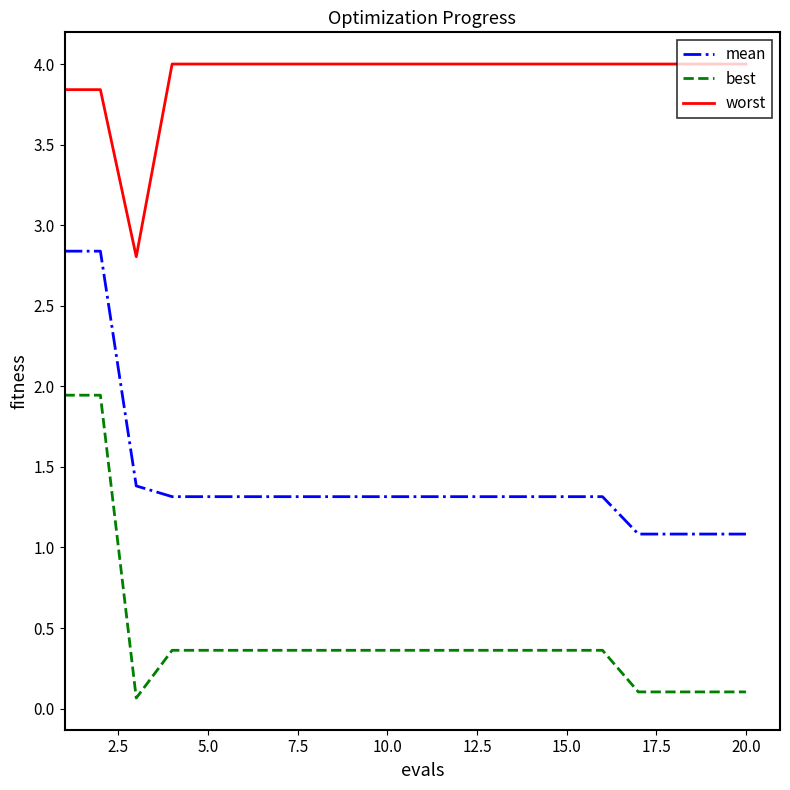

Which series has the widest spread of values?

best